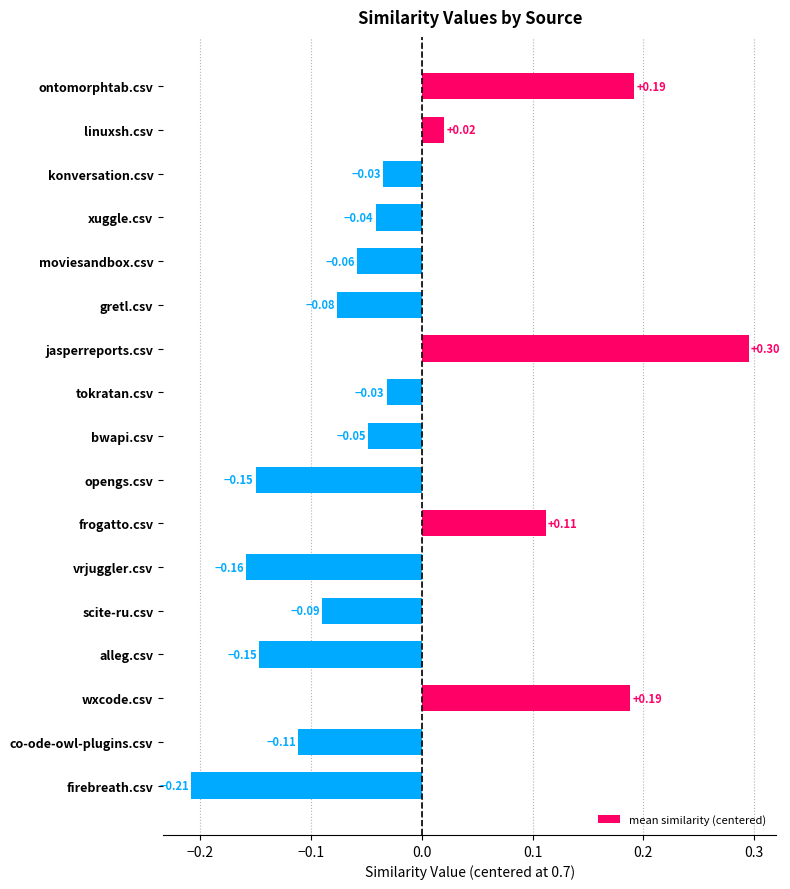

How many data points are less than 0?

12